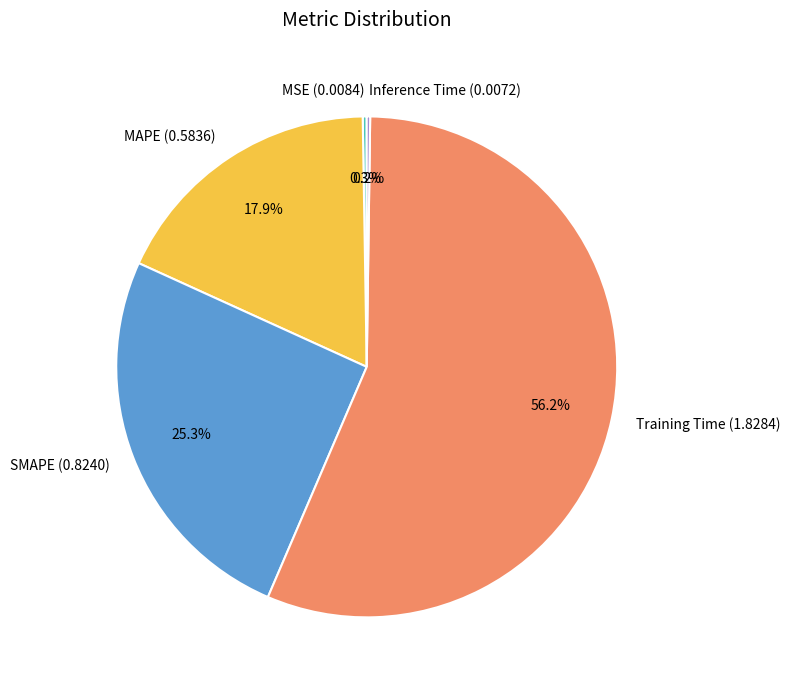

Is it true that MAPE is 6% of the pie?

False